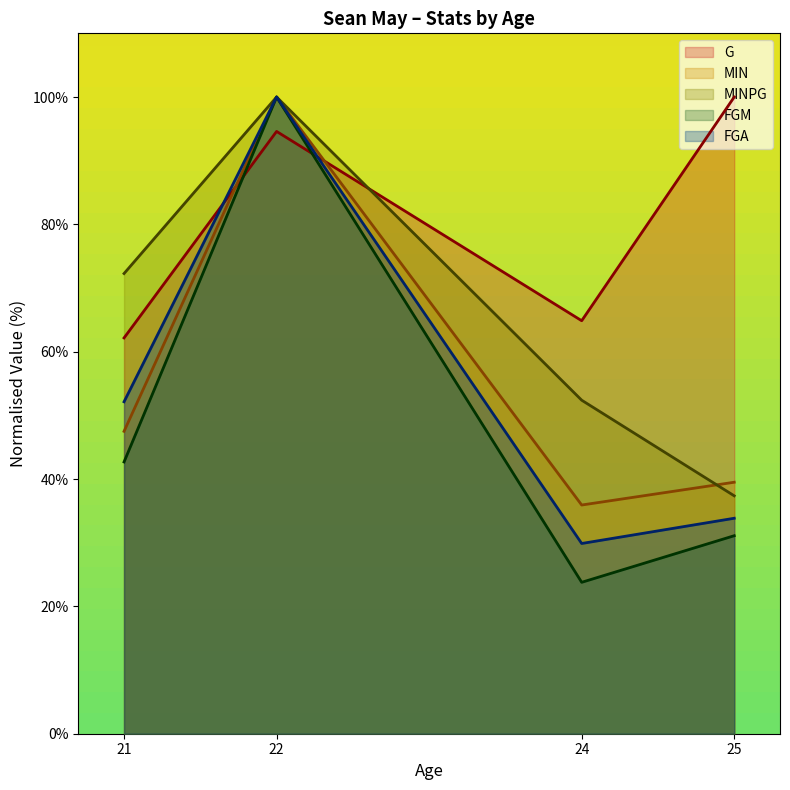

How many values in the FGM series are below 42?

2